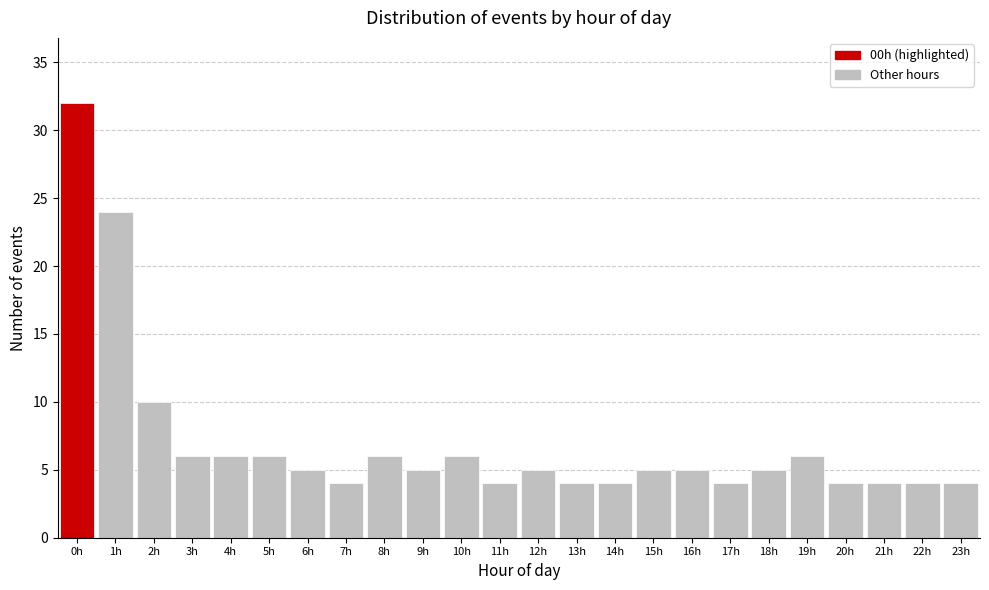

Reading left to right, list all the values displayed in this chart.

0h=32	1h=24	2h=10	3h=6	4h=6	5h=6	6h=5	7h=4	8h=6	9h=5	10h=6	11h=4	12h=5	13h=4	14h=4	15h=5	16h=5	17h=4	18h=5	19h=6	20h=4	21h=4	22h=4	23h=4